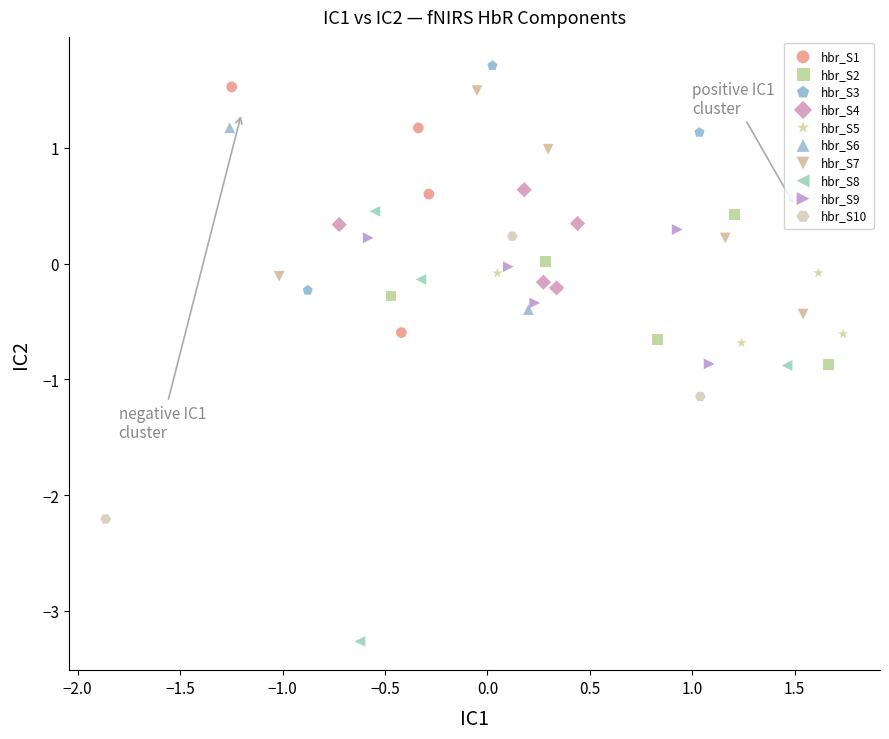

What are all the series names shown in the legend?

hbr_S1, hbr_S2, hbr_S3, hbr_S4, hbr_S5, hbr_S6, hbr_S7, hbr_S8, hbr_S9, hbr_S10